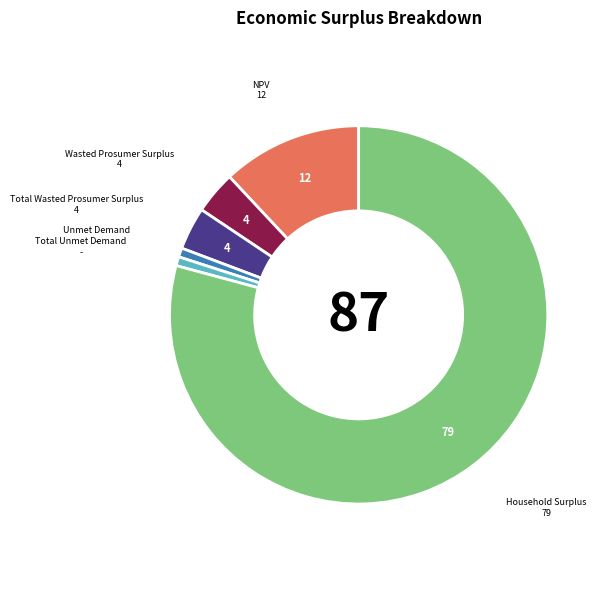

Which has a higher value, Wasted Prosumer Surplus or Unmet Demand?

Wasted Prosumer Surplus